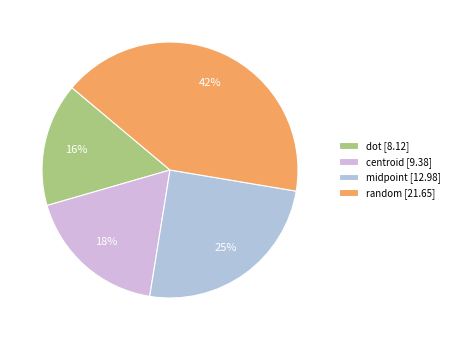

Which slice is the smallest?

dot